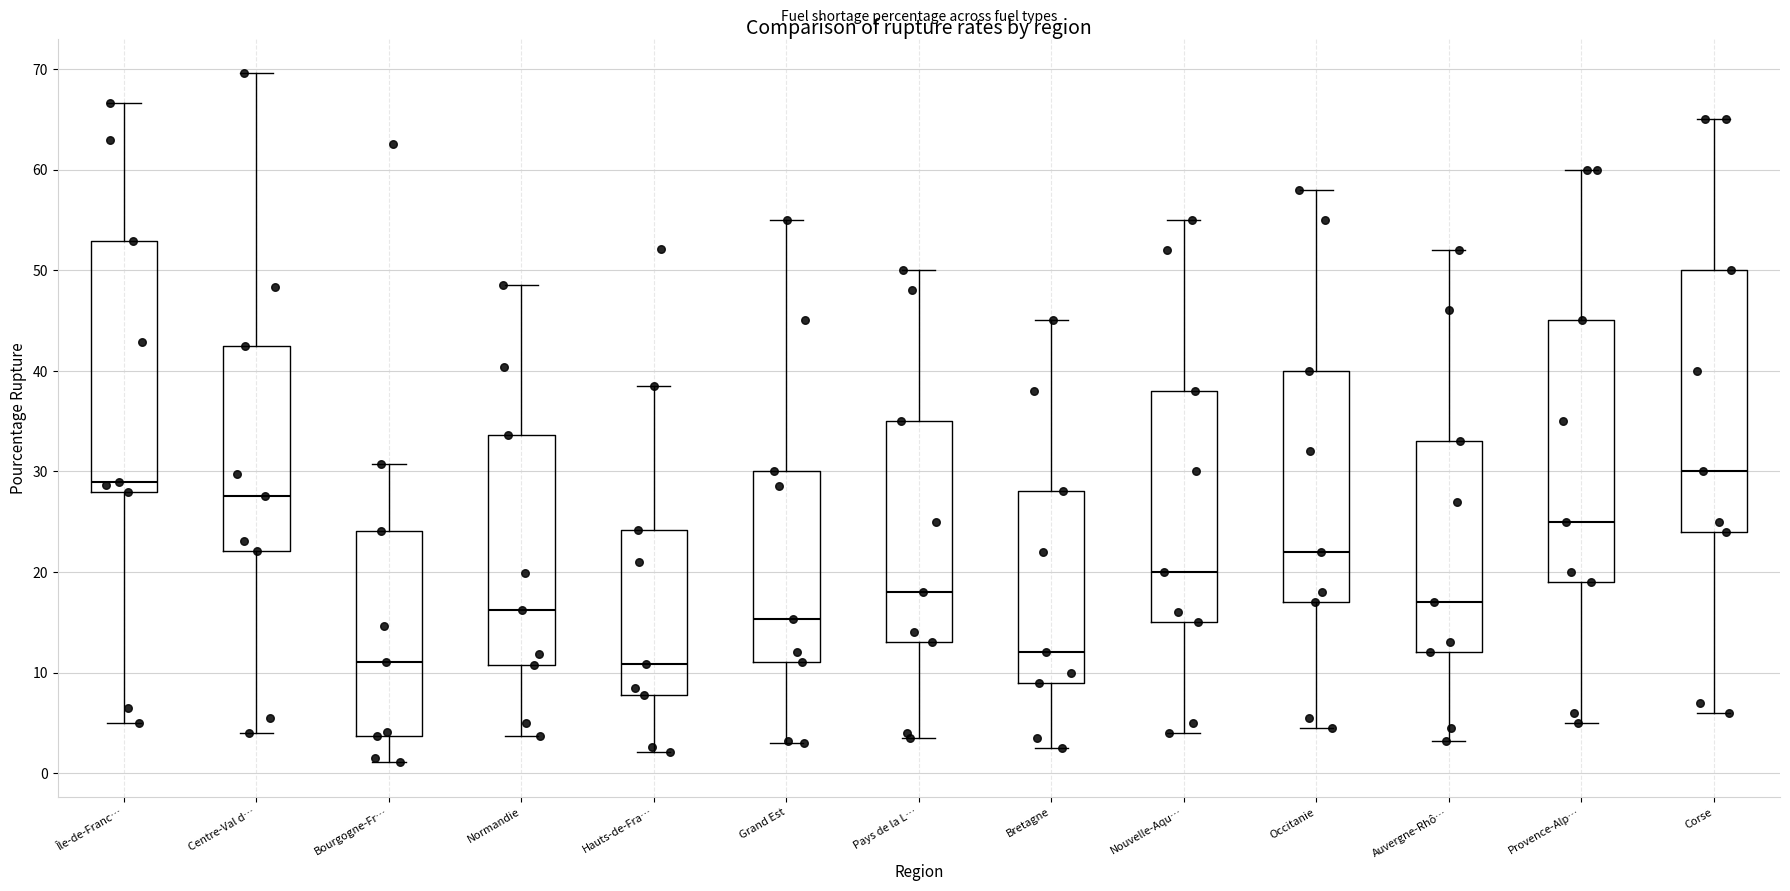

Reading left to right, read every box against the y-axis: the position of its median line, the range the box covers, and the ends of its whiskers. The values are not printed on the chart, so give them approximately, as read against the axis.

Île-de-Franc…: median 29, box 28 to 53, whiskers 5 to 67
Centre-Val d…: median 28, box 22 to 42, whiskers 4 to 70
Bourgogne-Fr…: median 11, box 4 to 24, whiskers 1 to 31
Normandie: median 16, box 11 to 34, whiskers 4 to 48
Hauts-de-Fra…: median 11, box 8 to 24, whiskers 2 to 39
Grand Est: median 15, box 11 to 30, whiskers 3 to 55
Pays de la L…: median 18, box 13 to 35, whiskers 4 to 50
Bretagne: median 12, box 9 to 28, whiskers 3 to 45
Nouvelle-Aqu…: median 20, box 15 to 38, whiskers 4 to 55
Occitanie: median 22, box 17 to 40, whiskers 5 to 58
Auvergne-Rhô…: median 17, box 12 to 33, whiskers 3 to 52
Provence-Alp…: median 25, box 19 to 45, whiskers 5 to 60
Corse: median 30, box 24 to 50, whiskers 6 to 65